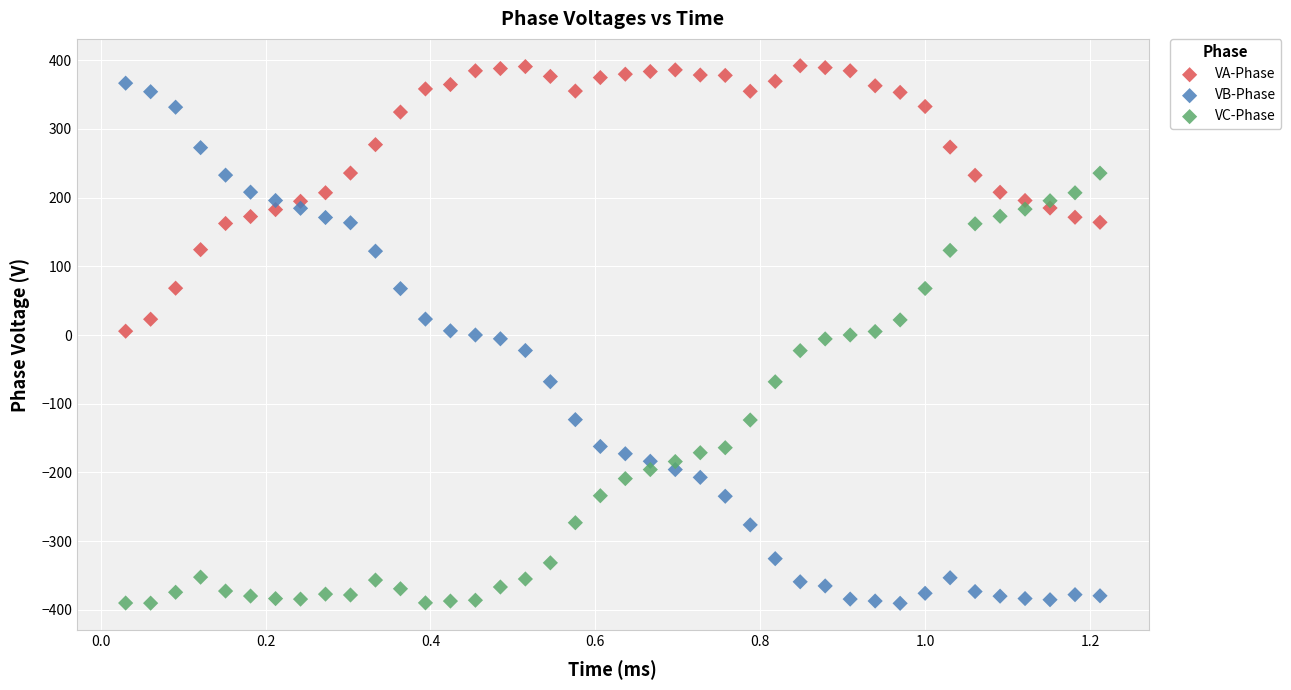

Which series contains the highest Y value?

VA-Phase